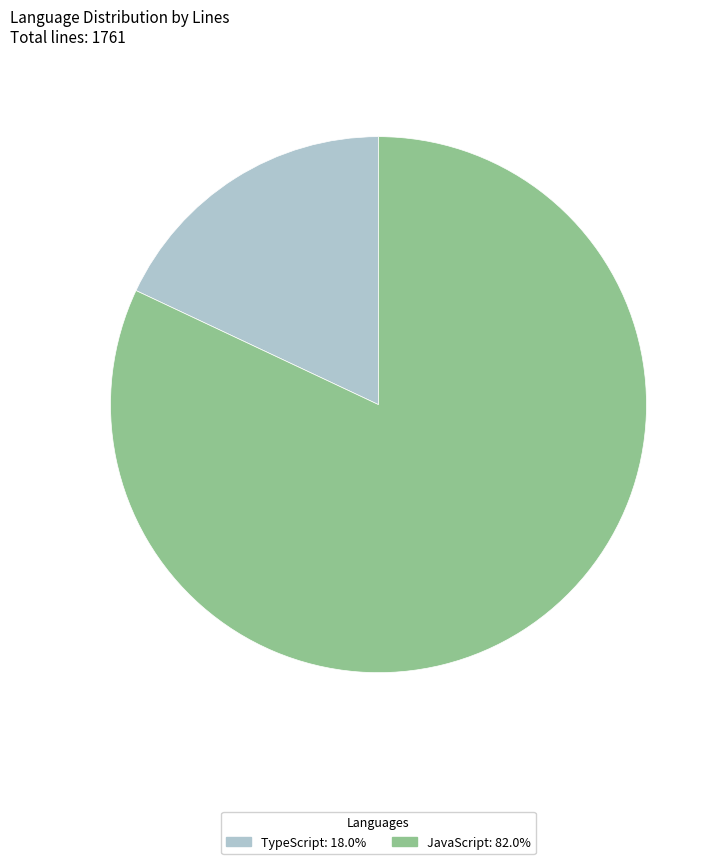

Combined, do TypeScript and JavaScript account for over 50%?

Yes